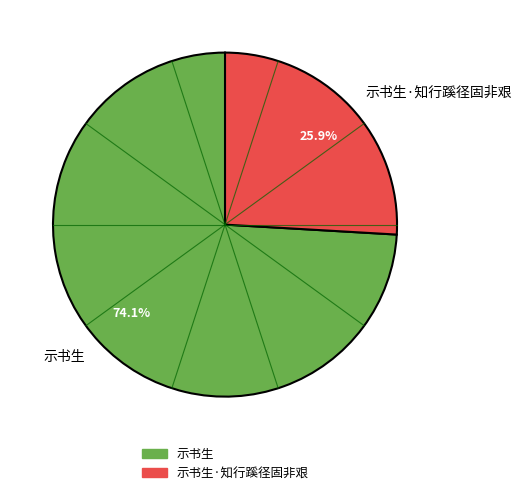

How many segments does this pie chart have?

2